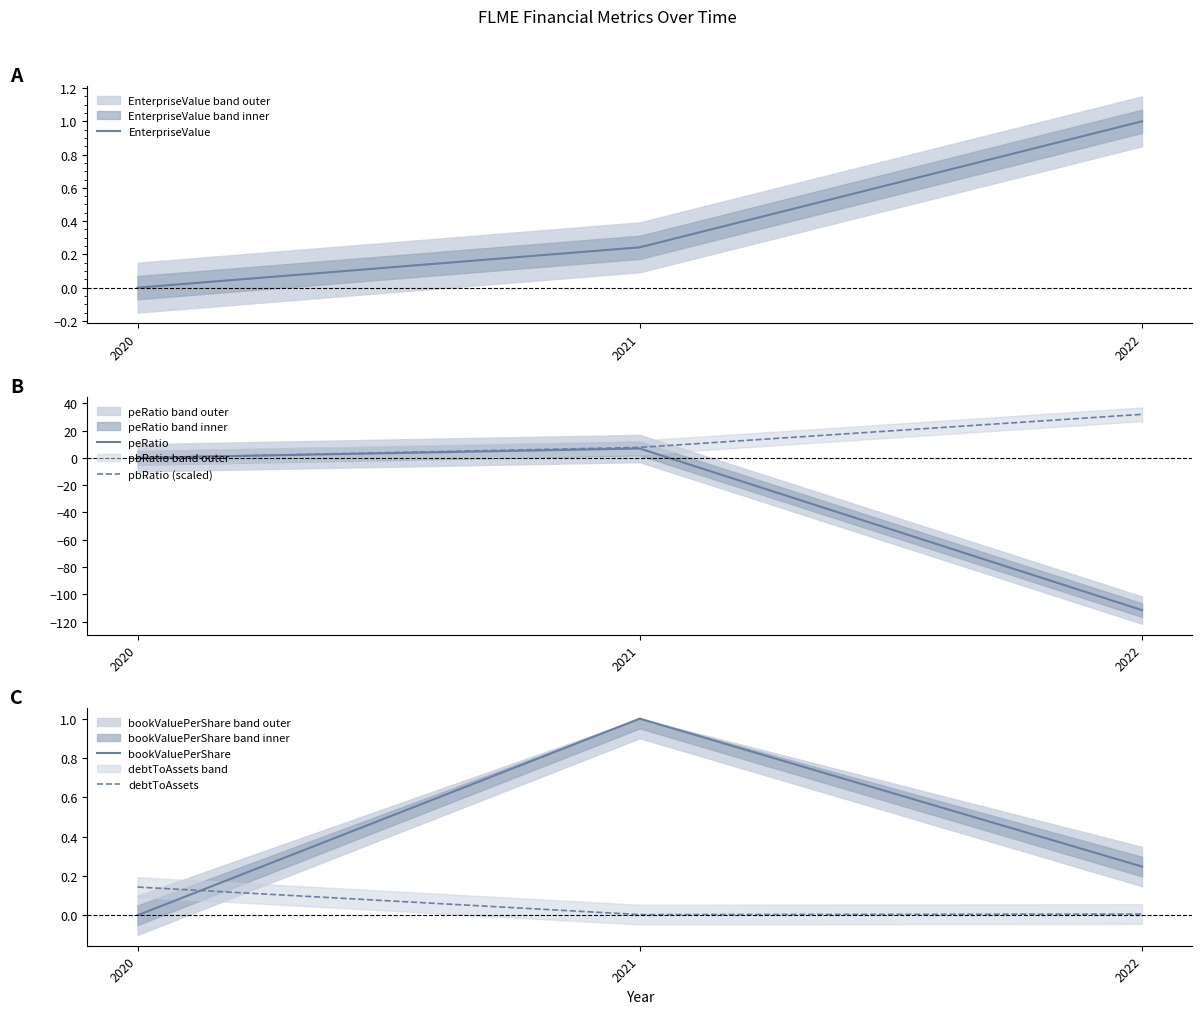

Count the number of data series in this chart.

5